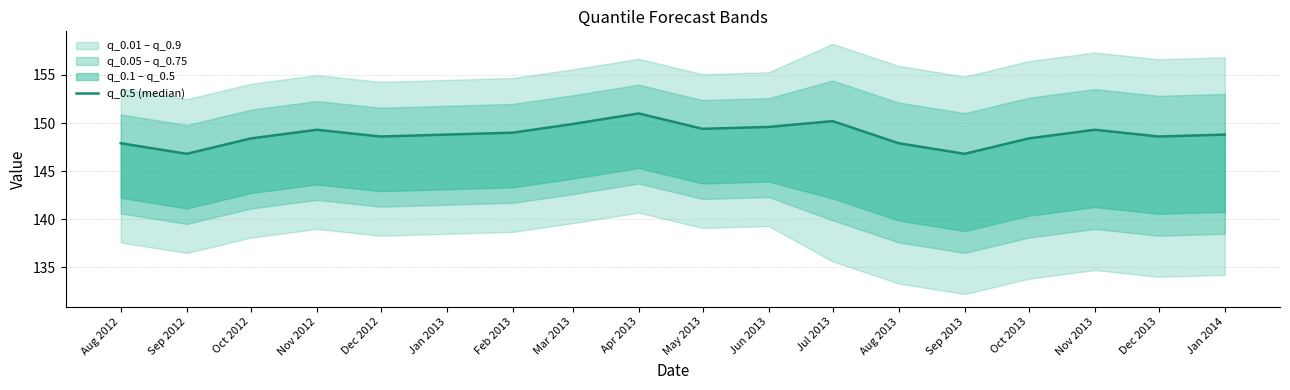

What position from the right is Jun 2013?

8